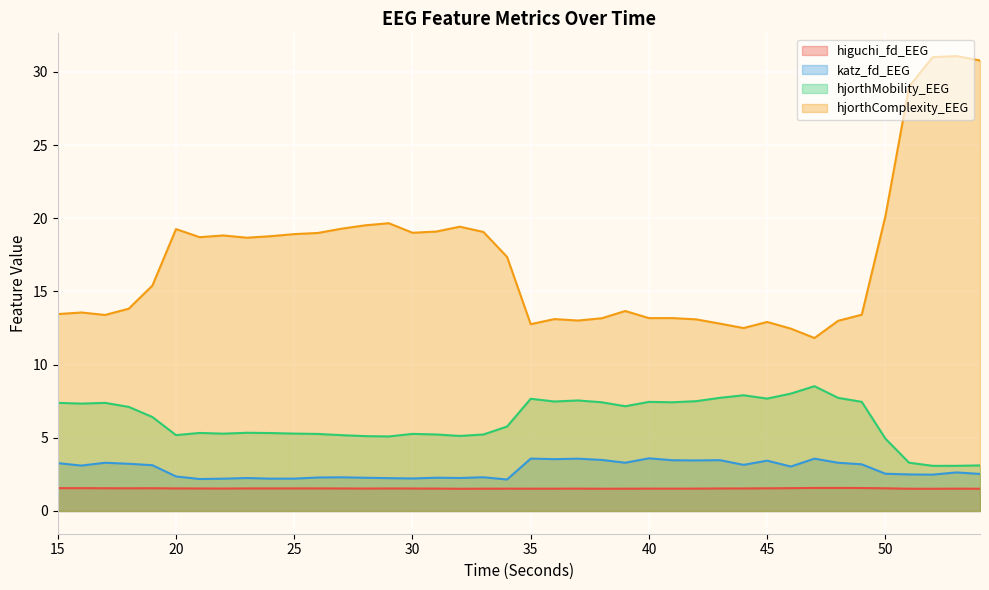

Reading right to left, list all the values displayed in this chart.

higuchi_fd_EEG: 1.5	1.5	1.5	1.5	1.5	1.6	1.6	1.6	1.6	1.5	1.5	1.5	1.5	1.5	1.5	1.5	1.5	1.5	1.5	1.5	1.5	1.5	1.5	1.5	1.5	1.5	1.5	1.5	1.5	1.5	1.5	1.5	1.5	1.5	1.5	1.6	1.5	1.6	1.6	1.6
katz_fd_EEG: 2.5	2.6	2.5	2.5	2.5	3.2	3.3	3.6	3.0	3.4	3.2	3.5	3.5	3.5	3.6	3.3	3.5	3.6	3.5	3.6	2.2	2.3	2.3	2.3	2.2	2.2	2.3	2.3	2.3	2.2	2.2	2.3	2.2	2.2	2.4	3.1	3.2	3.3	3.1	3.3
hjorthMobility_EEG: 3.1	3.1	3.1	3.3	4.9	7.5	7.7	8.5	8.0	7.7	7.9	7.7	7.5	7.4	7.5	7.2	7.4	7.6	7.5	7.7	5.8	5.2	5.1	5.2	5.3	5.1	5.1	5.2	5.3	5.3	5.3	5.3	5.3	5.3	5.2	6.4	7.1	7.4	7.3	7.4
hjorthComplexity_EEG: 30.8	31.1	31.0	29.0	20.1	13.4	13.0	11.8	12.5	12.9	12.5	12.8	13.1	13.2	13.2	13.7	13.2	13.0	13.1	12.8	17.4	19.1	19.4	19.1	19.0	19.7	19.5	19.3	19.0	18.9	18.8	18.7	18.8	18.7	19.3	15.4	13.8	13.4	13.6	13.5